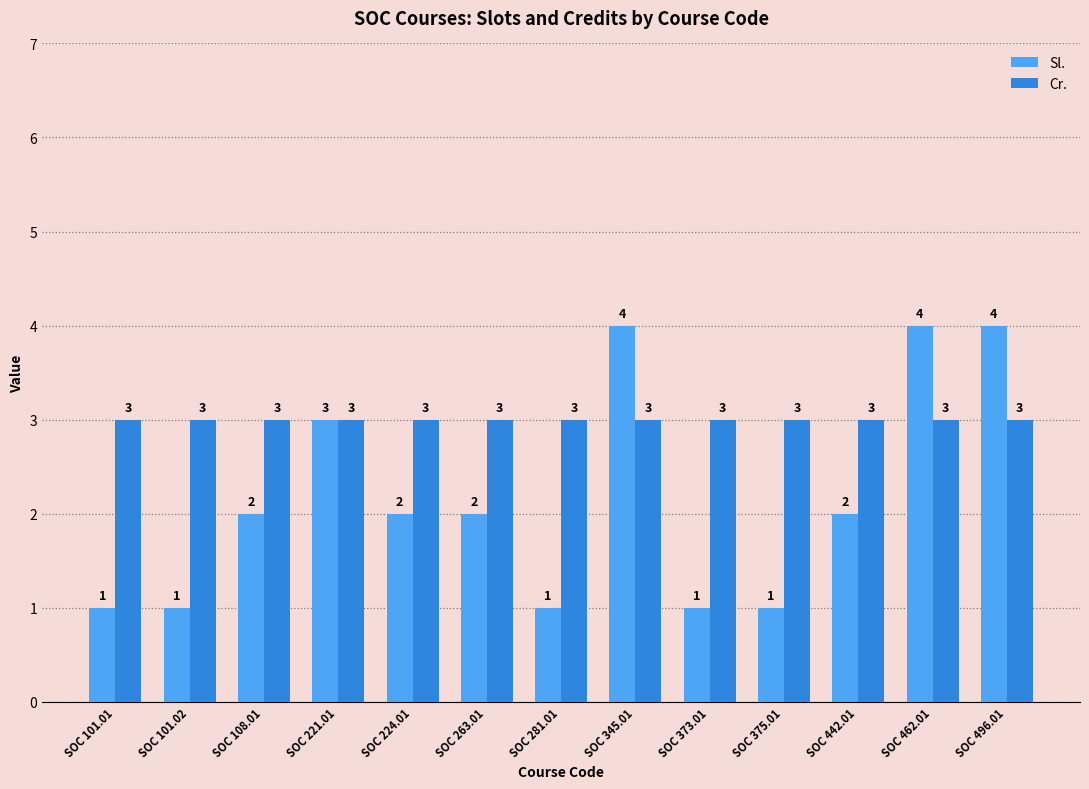

The value of Sl. at SOC 221.01 is 3. True or false?

True